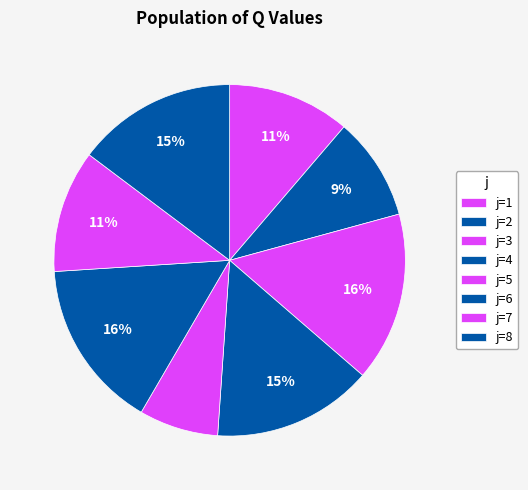

How many segments does this pie chart have?

8